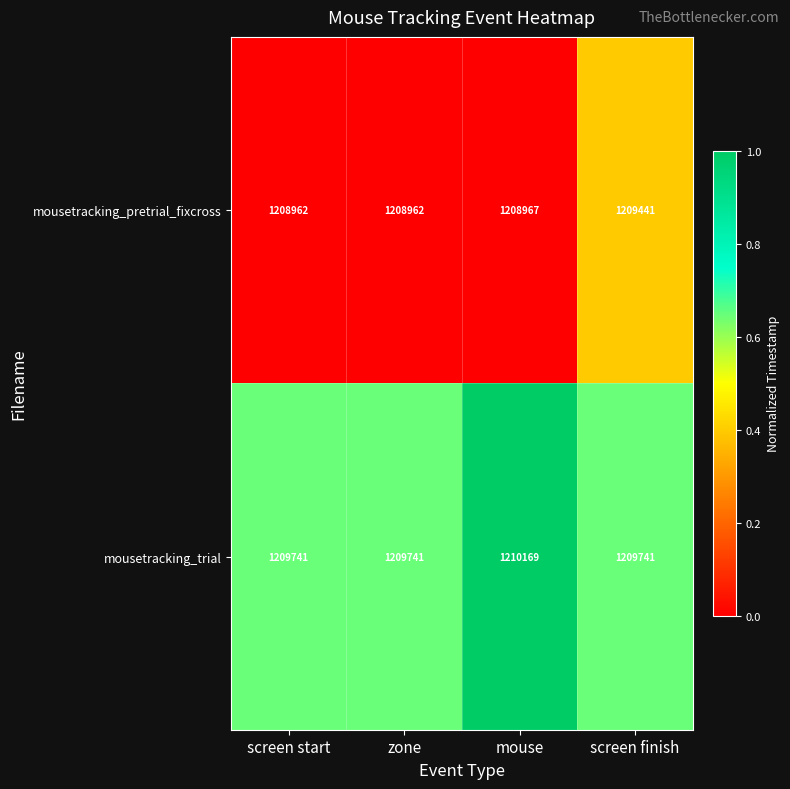

List the series in order of their peak value, lowest first.

mousetracking_pretrial_fixcross, mousetracking_trial